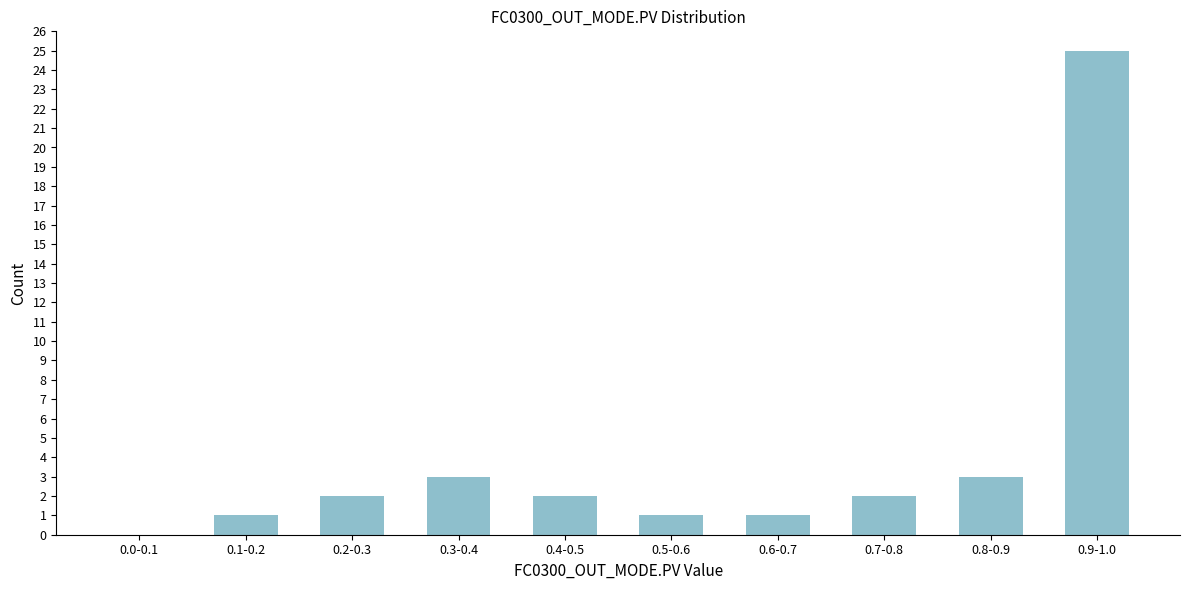

Reading left to right, transcribe all the data shown in this chart.

0.0-0.1=0	0.1-0.2=1	0.2-0.3=2	0.3-0.4=3	0.4-0.5=2	0.5-0.6=1	0.6-0.7=1	0.7-0.8=2	0.8-0.9=3	0.9-1.0=25